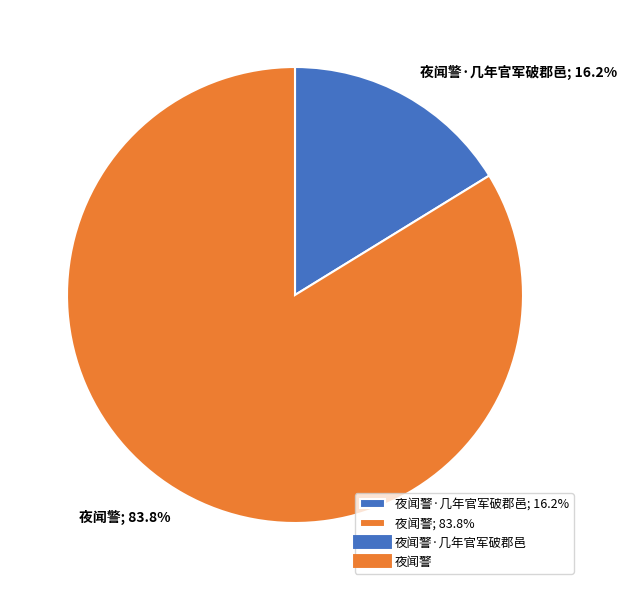

Which category has the biggest portion of the pie?

夜闻警; 83.8%